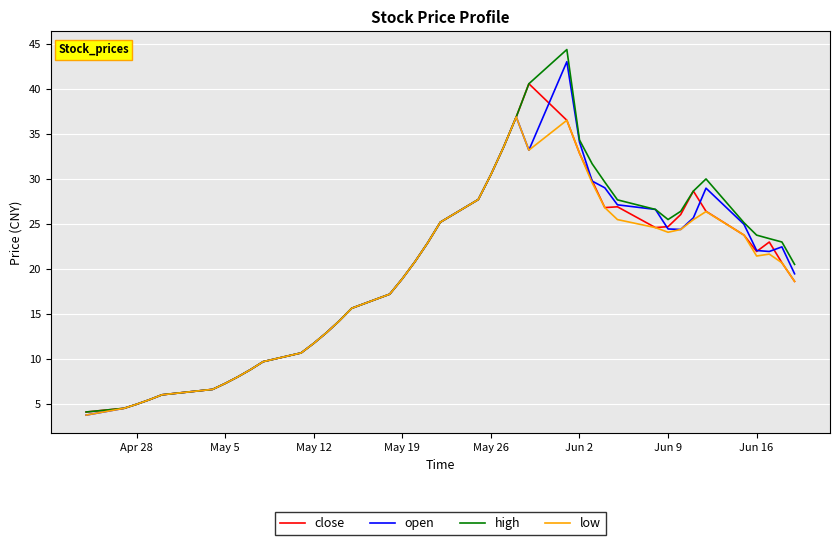

What is the lowest value of the low series?

3.8